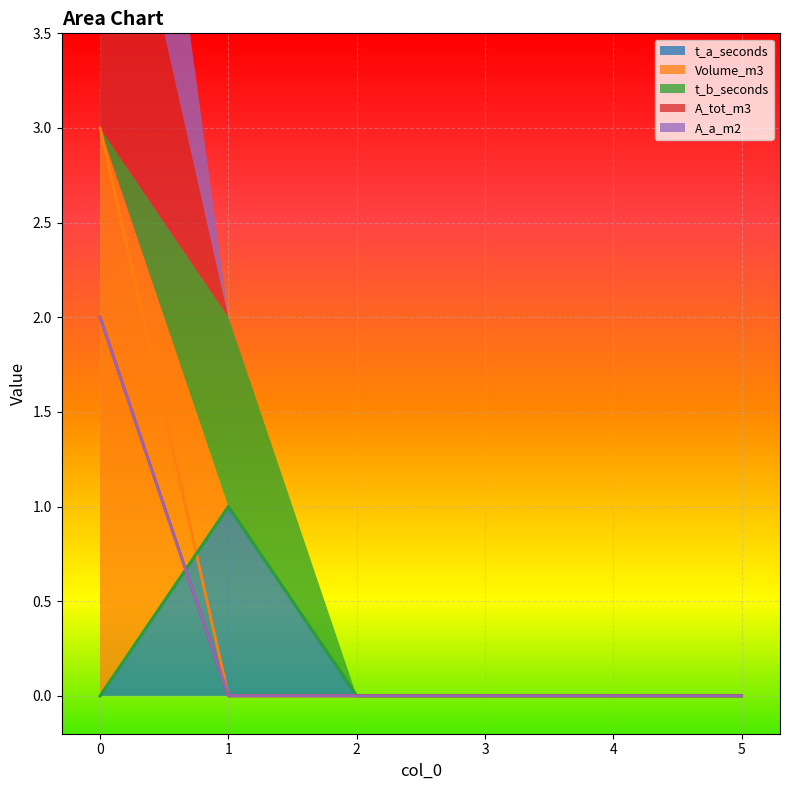

Rank the series by their maximum value, from highest to lowest.

Volume_m3, A_tot_m3, A_a_m2, t_a_seconds, t_b_seconds